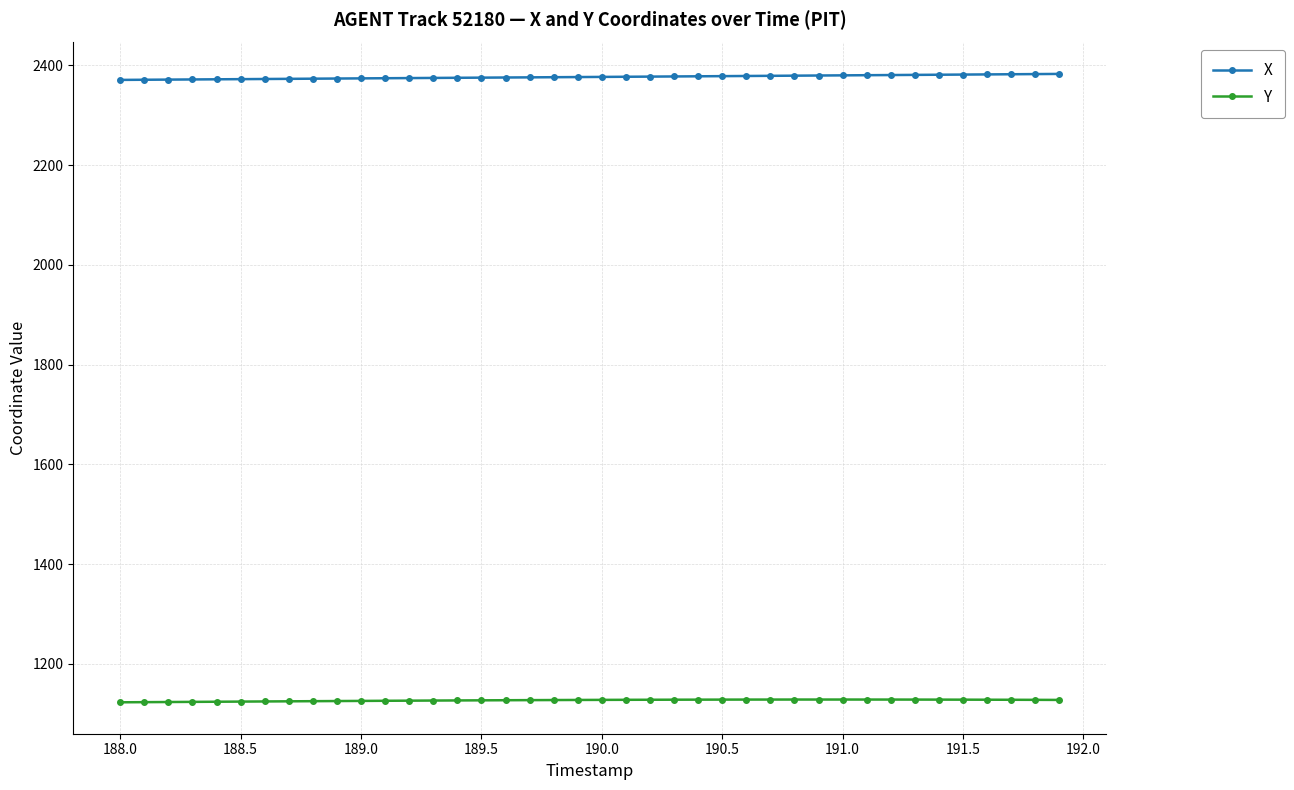

True or false: Y and X intersect in this chart.

False